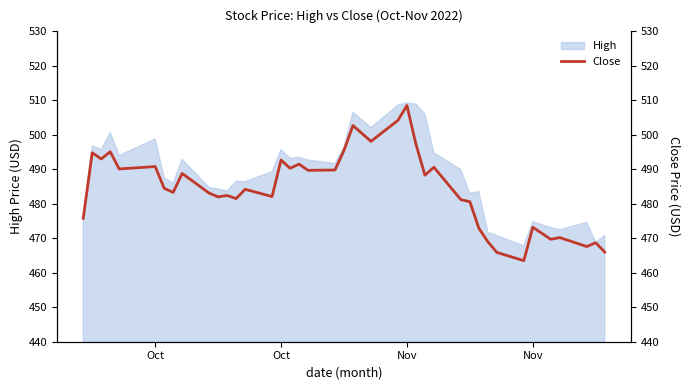

What is the sum of all values?

19379.2